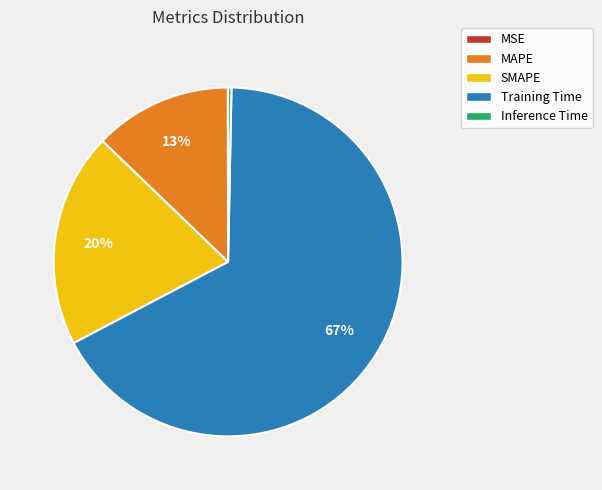

Does any single category account for the majority?

Yes